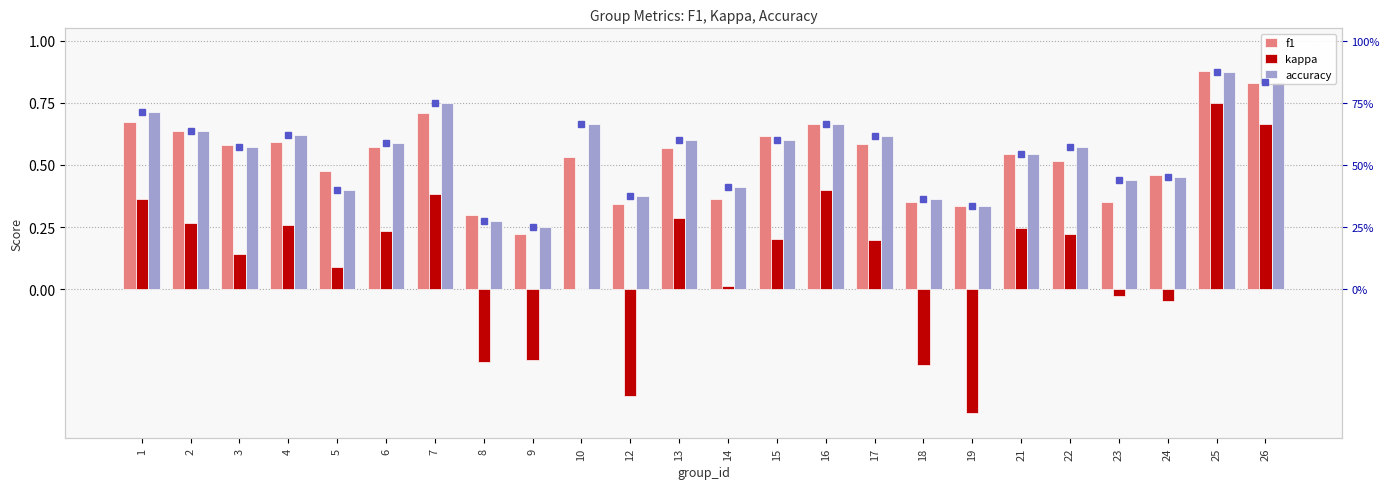

Is it true that accuracy equals 0.5 at 24?

True